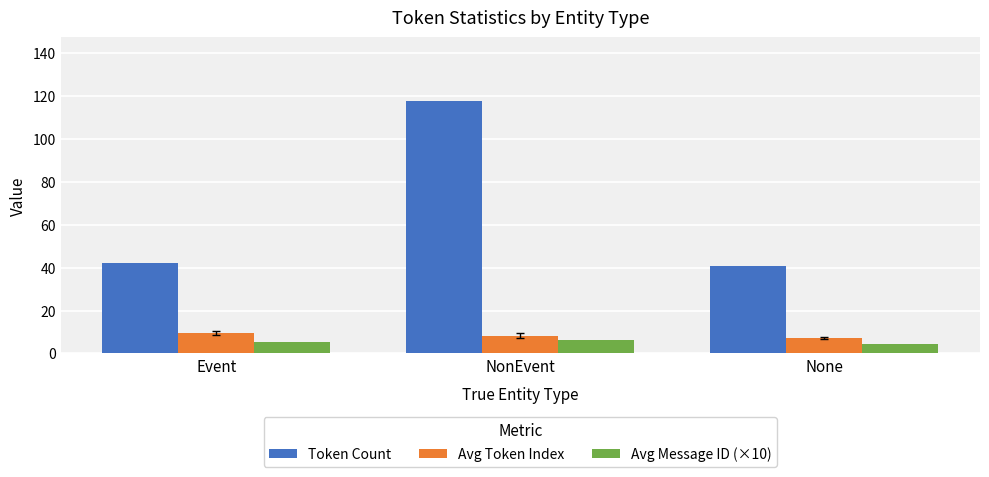

Rank the series at NonEvent from lowest to highest value.

Avg Message ID (×10), Avg Token Index, Token Count